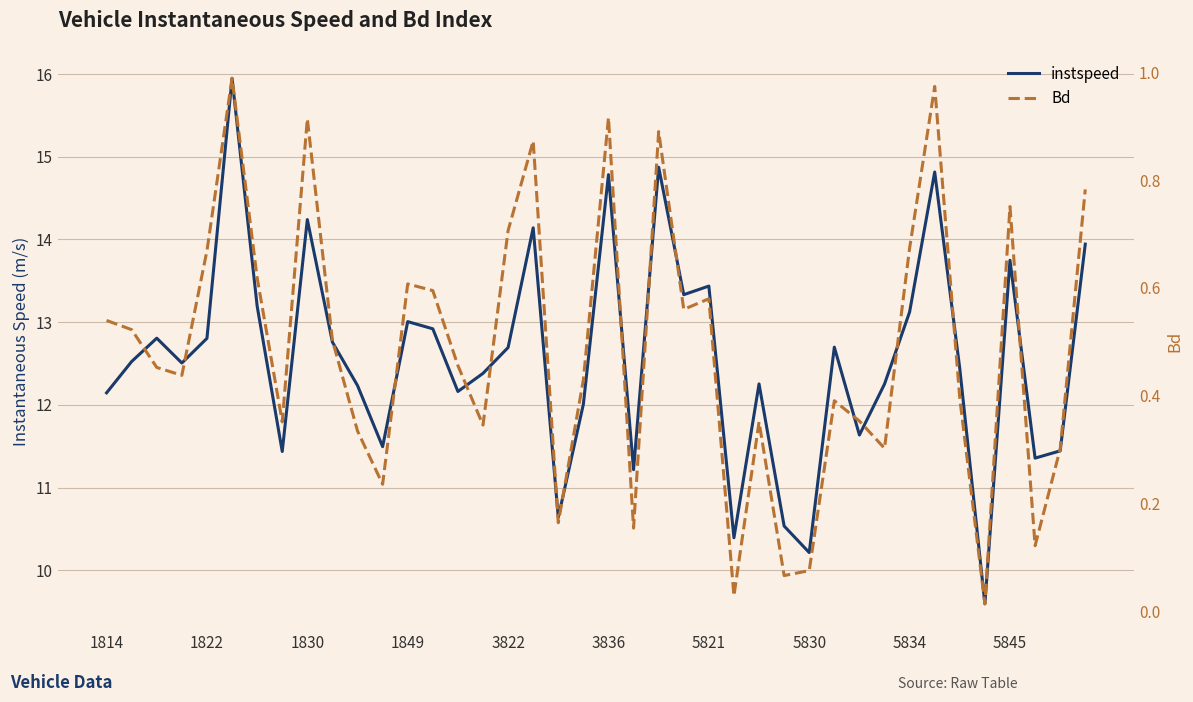

What is the sum of all Bd values?

19.4